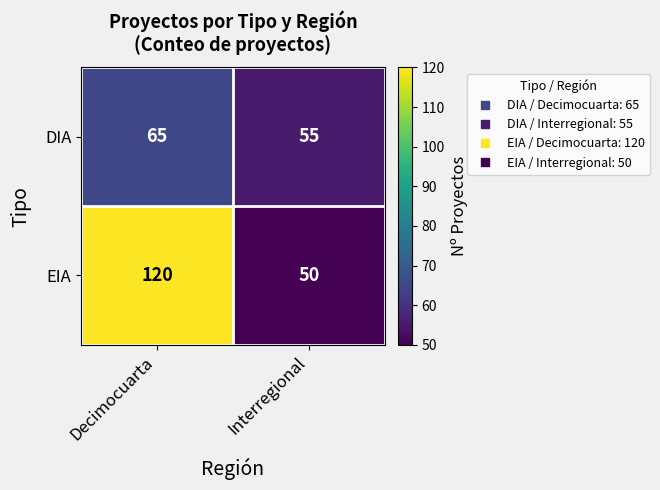

What value does the EIA series have at Interregional, to the nearest 5?

50